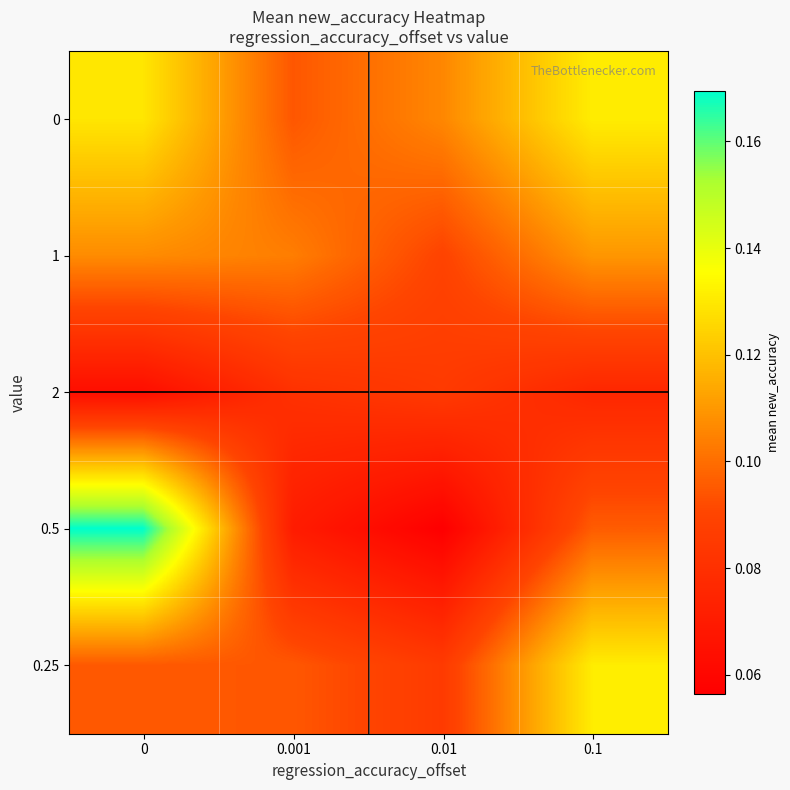

What is the spread (max minus min) of values at 0.1?

0.1